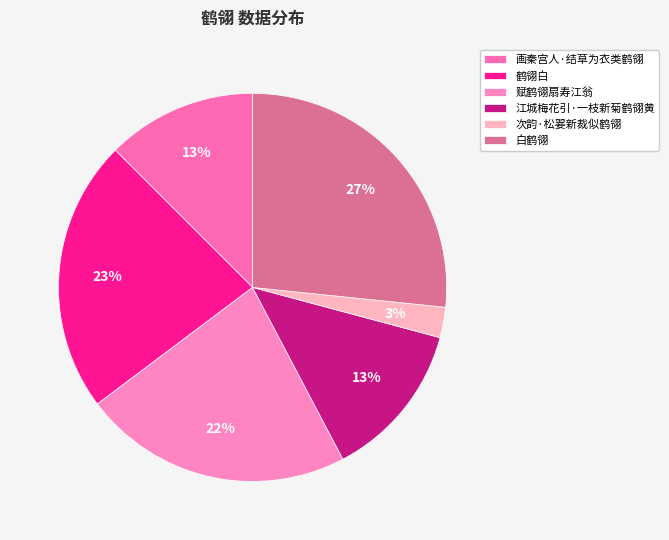

Does 白鹤翎 represent more than half of the total?

No